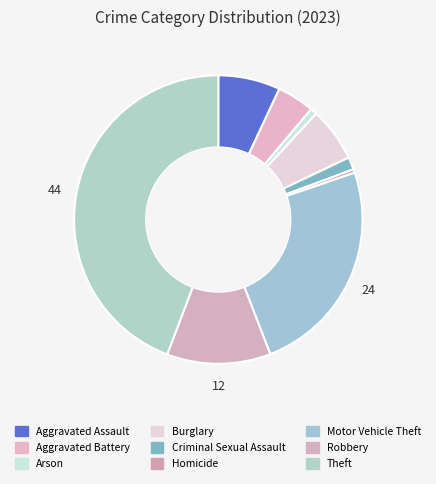

To the nearest percent, what is the difference between the Theft and Robbery slice percentages?

33%